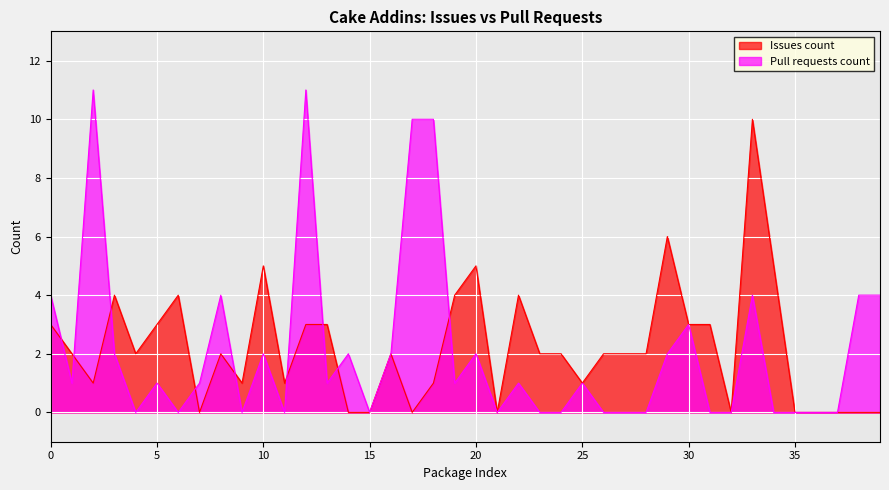

At how many categories does at least one series exceed 0?

34